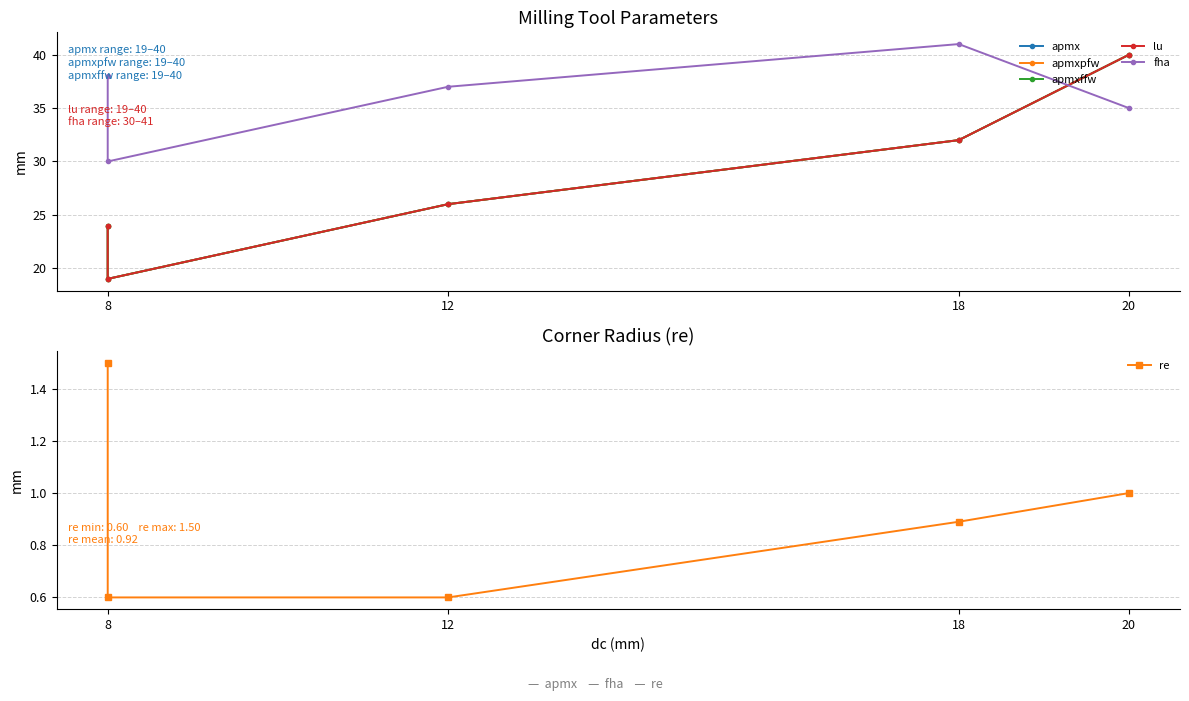

True or false: lu has more than 2 points higher than both neighbors.

False